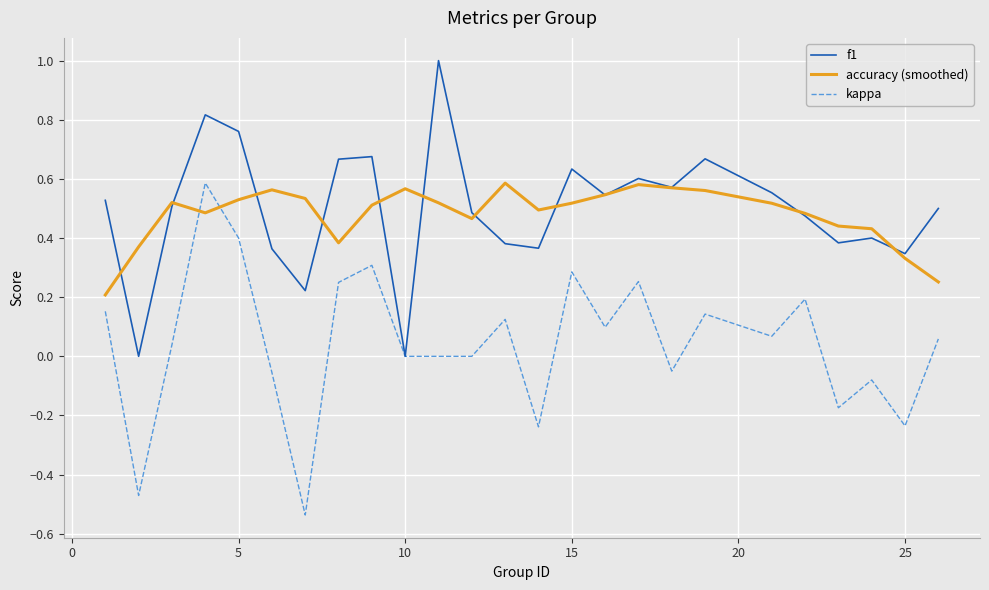

After their last crossing, which series has the higher values: accuracy (smoothed) or kappa?

accuracy (smoothed)